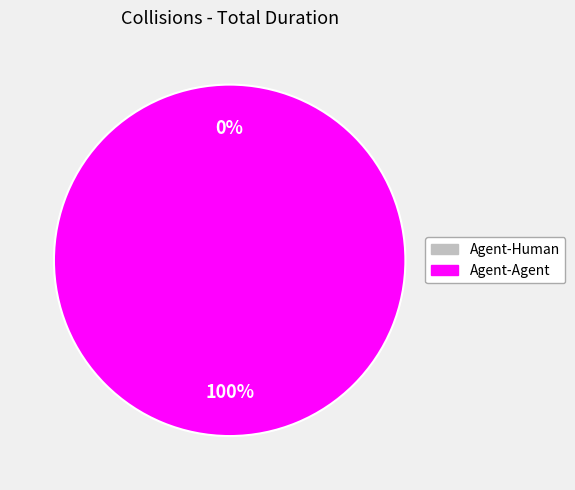

The Agent-Human slice represents 1% of the pie. True or false?

False